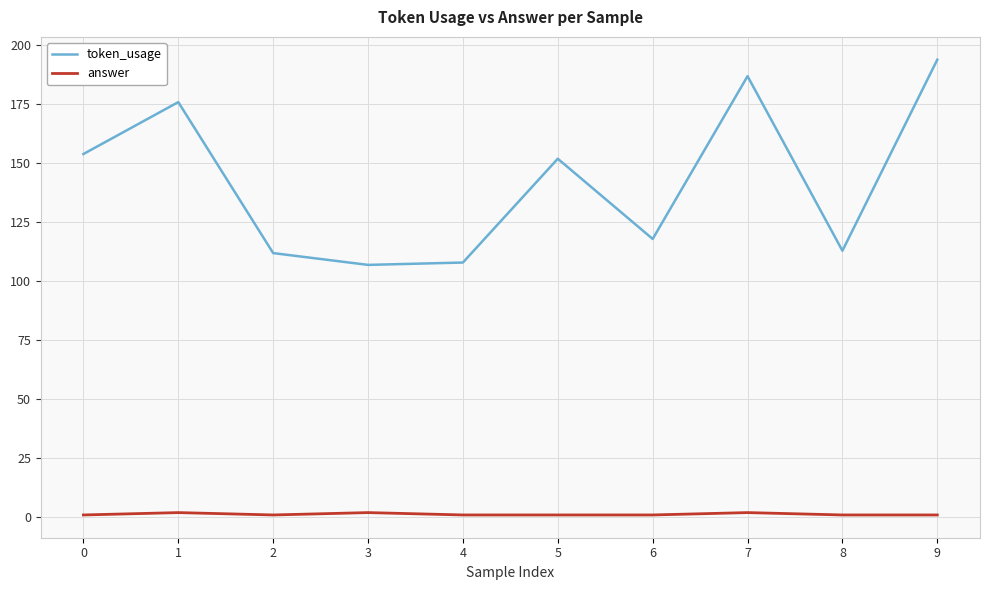

Rank the series at 1 from highest to lowest value.

token_usage, answer